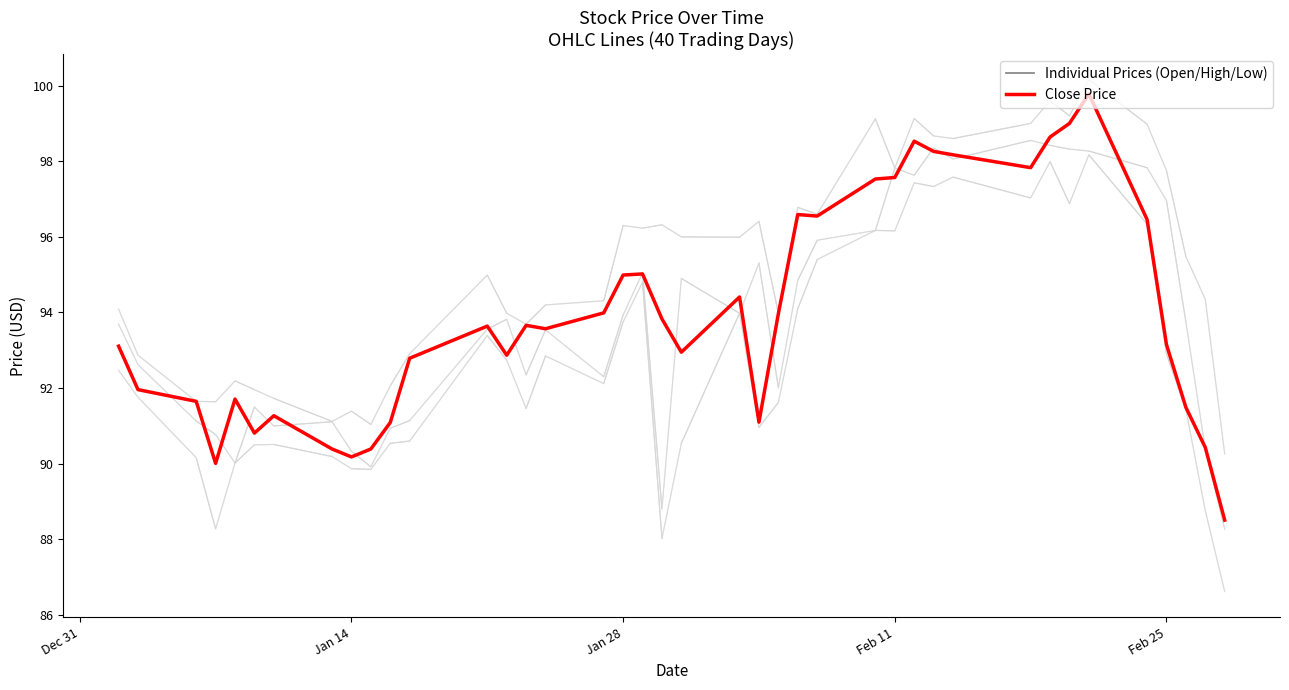

Reading right to left, extract all data points from this chart.

Individual Prices: 88.3	90.4	93.8	97.0	97.8	98.3	98.3	98.4	98.5	98.1	98.3	97.6	97.8	96.2	95.9	94.8	92.0	95.3	94.0	94.9	88.8	95.0	93.9	92.3	93.5	92.3	93.8	93.6	91.1	90.9	89.9	90.3	91.1	91.0	91.5	90.0	90.8	91.1	92.6	93.7
Close (Mean Price): 88.5	90.4	91.5	93.2	96.5	99.8	99.0	98.6	97.8	98.2	98.3	98.5	97.6	97.5	96.5	96.6	94.0	91.1	94.4	93.0	93.8	95.0	95.0	94.0	93.6	93.7	92.9	93.6	92.8	91.1	90.4	90.2	90.4	91.3	90.8	91.7	90.0	91.7	92.0	93.1